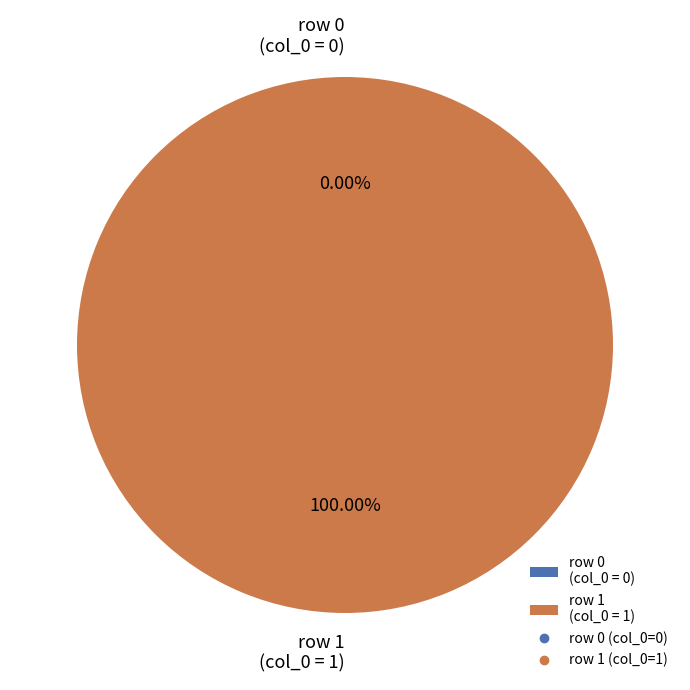

Combined, what portion of the pie is Émile van Ermengem (row 1) and Émile van Ermengem (row 0)?

100.0%